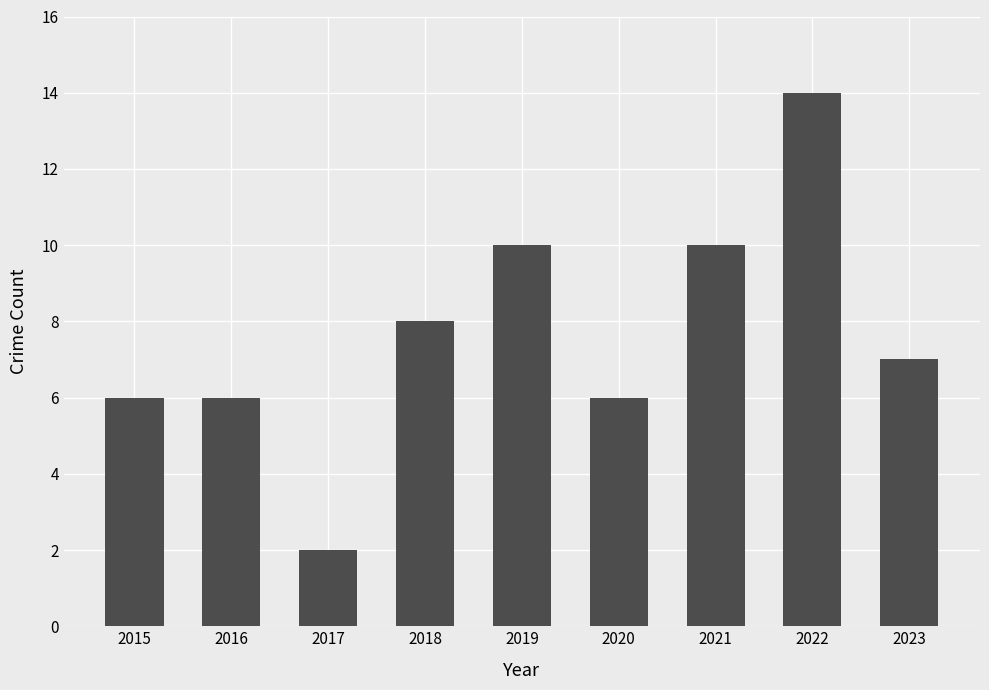

The chart shows a value of 20 at 2022. True or false?

False